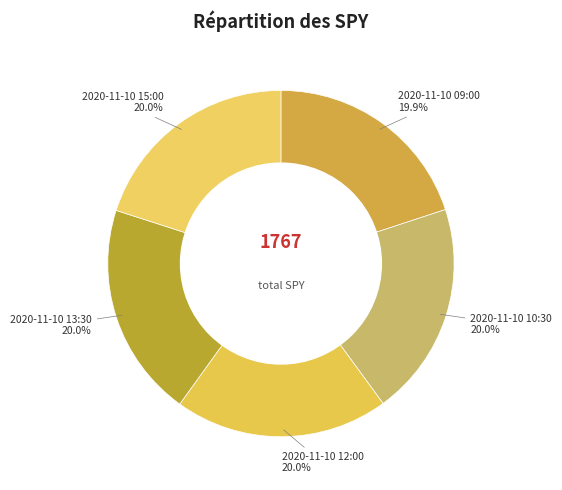

Approximately how many times larger is the value at 2020-11-10 09:00 compared to 2020-11-10 15:00?

1.0